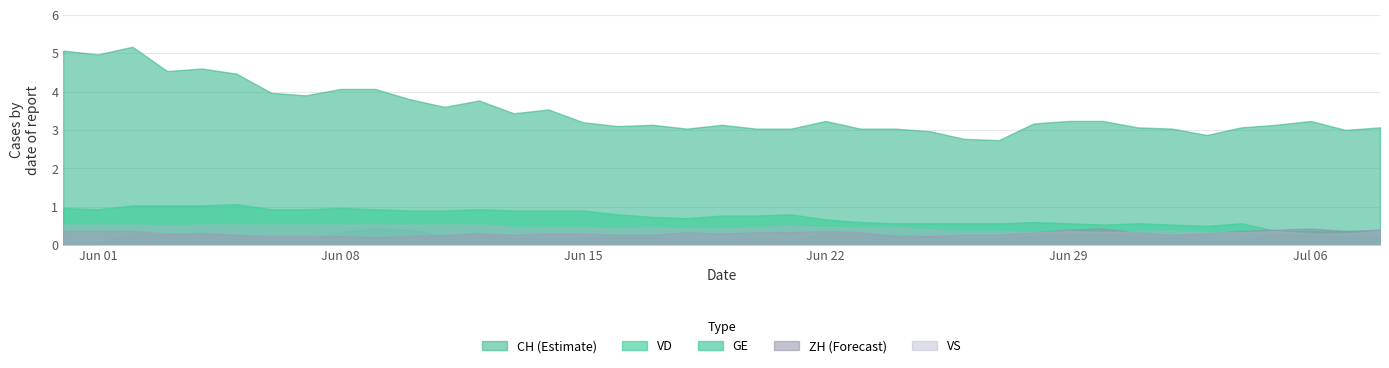

Which series has the largest total across all categories?

CH (Estimate)